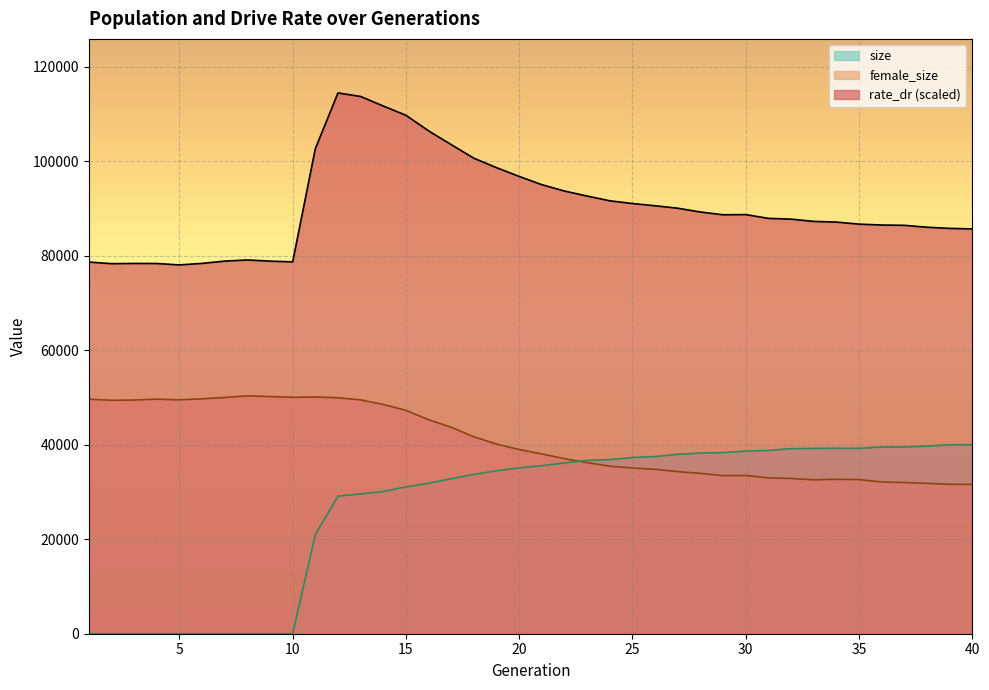

How many times do female_size and rate_dr cross each other?

1